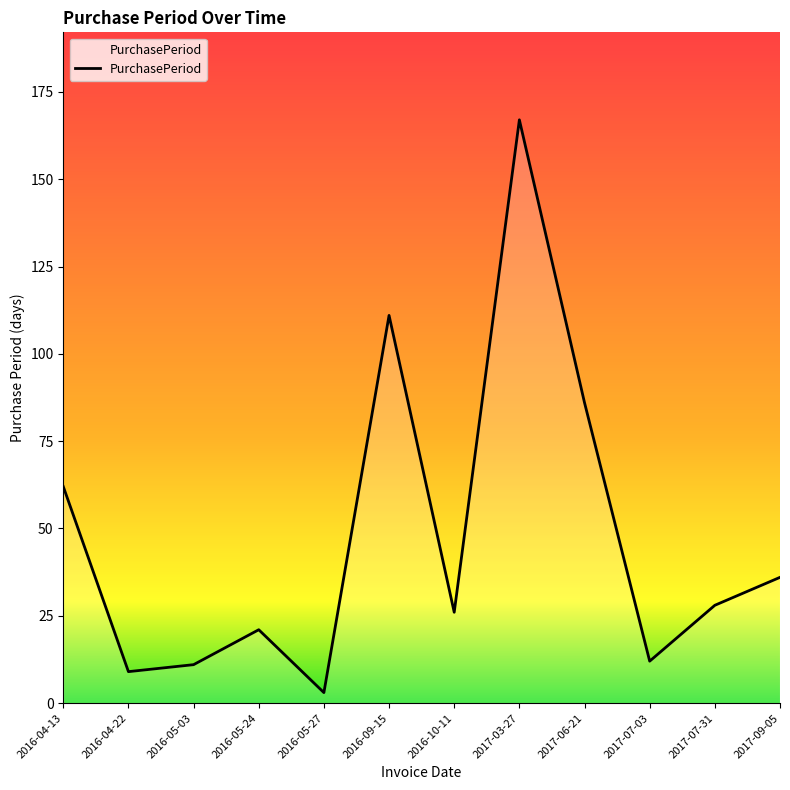

What position from the left is 2017-06-21?

9